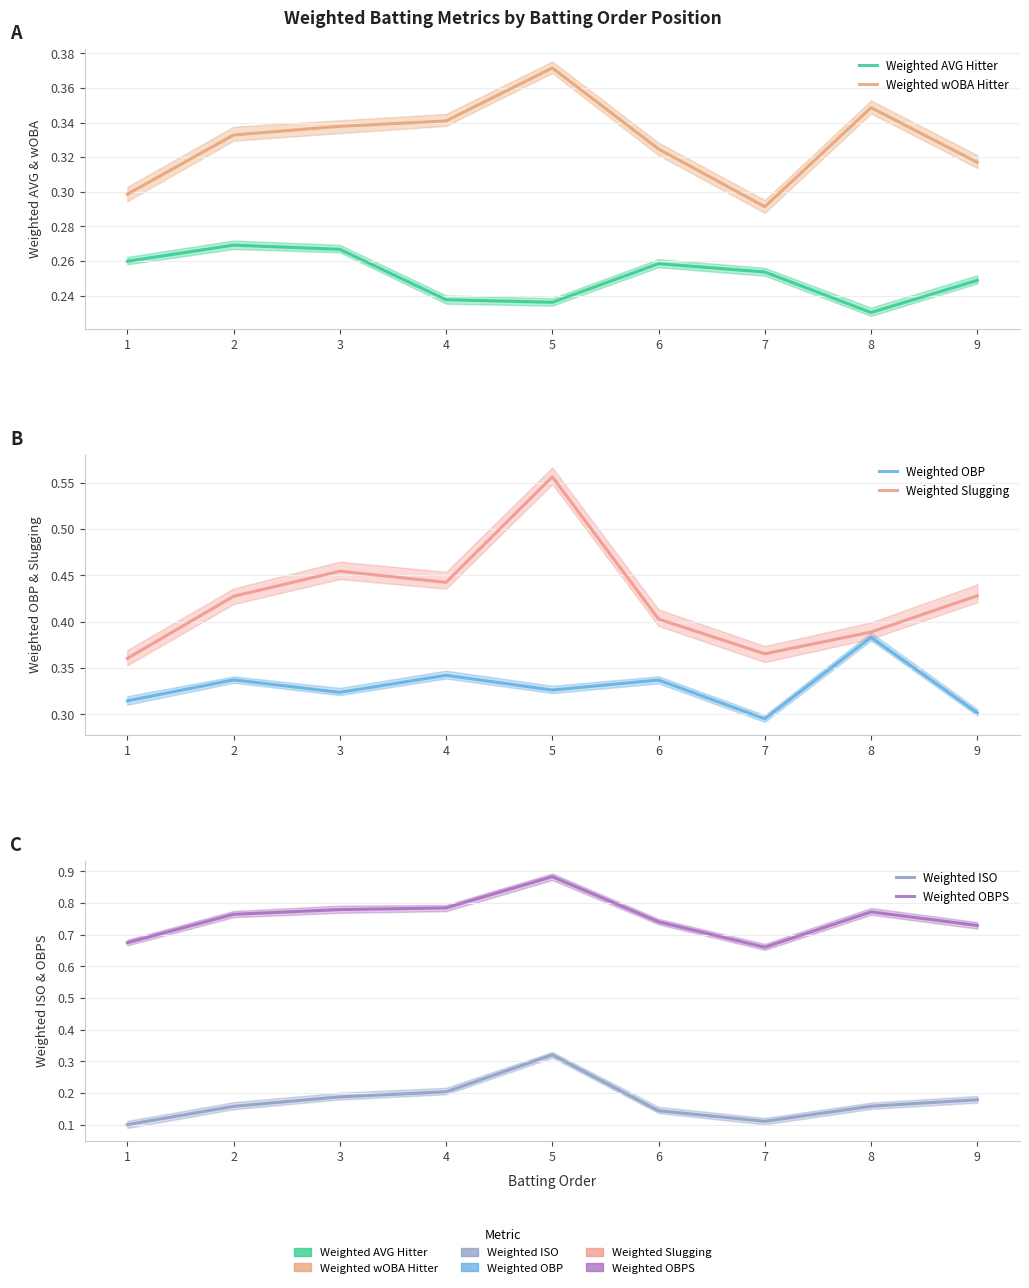

True or false: Weighted ISO has more than 2 points higher than both neighbors.

False